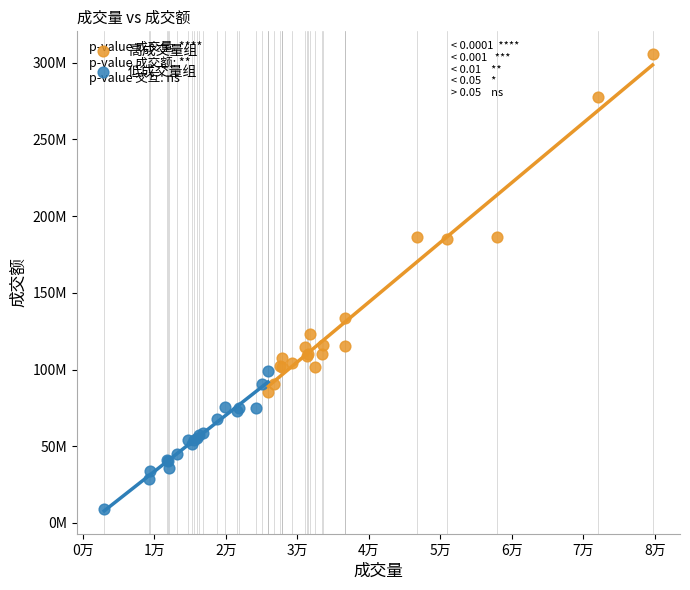

What are all the series names shown in the legend?

高成交量组, 低成交量组